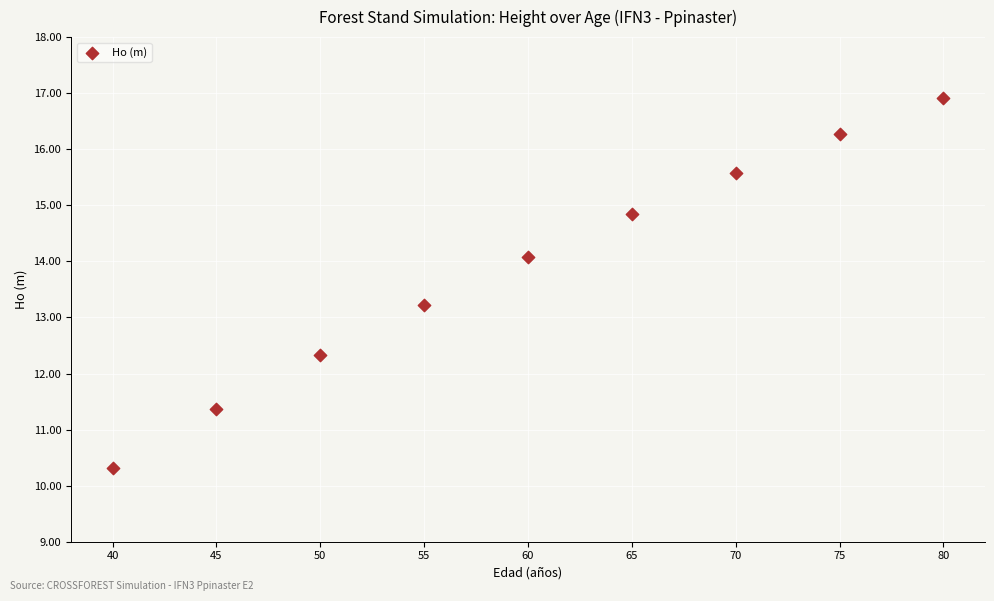

What is the range of X values (max minus min)?

40.0